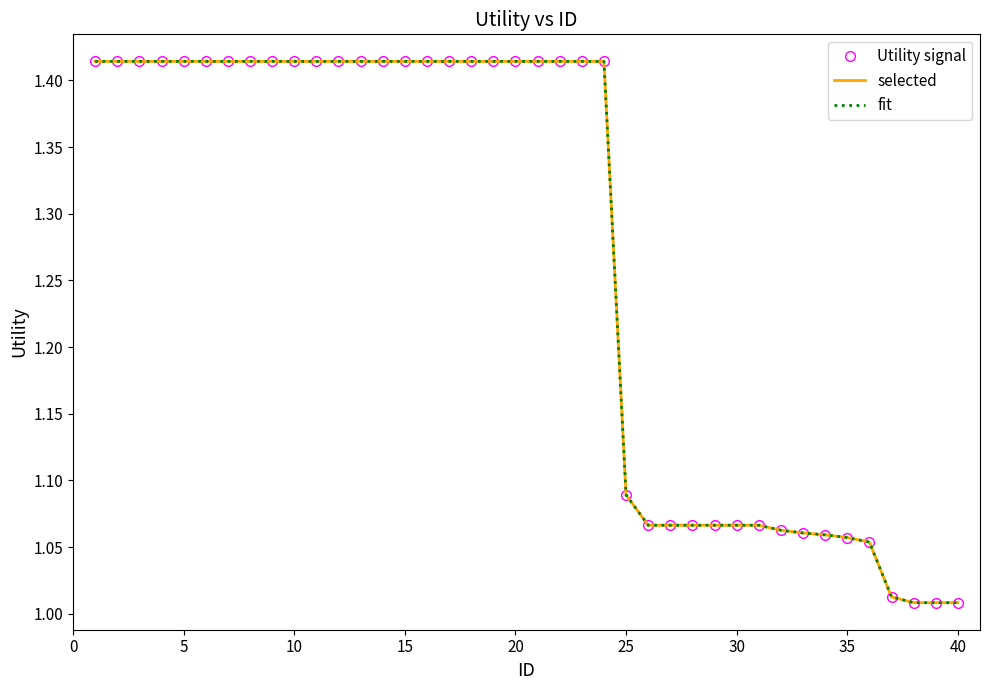

What are all the series names shown in the legend?

Utility signal, selected, fit